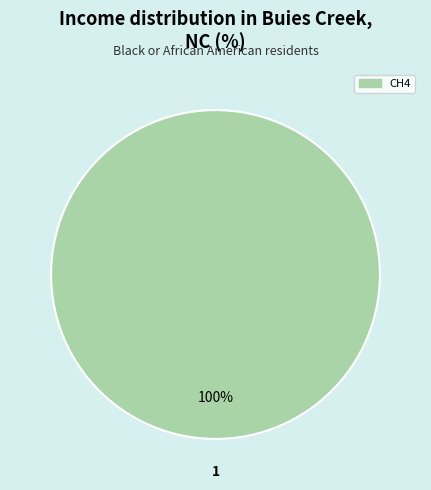

Does any single category account for the majority?

Yes